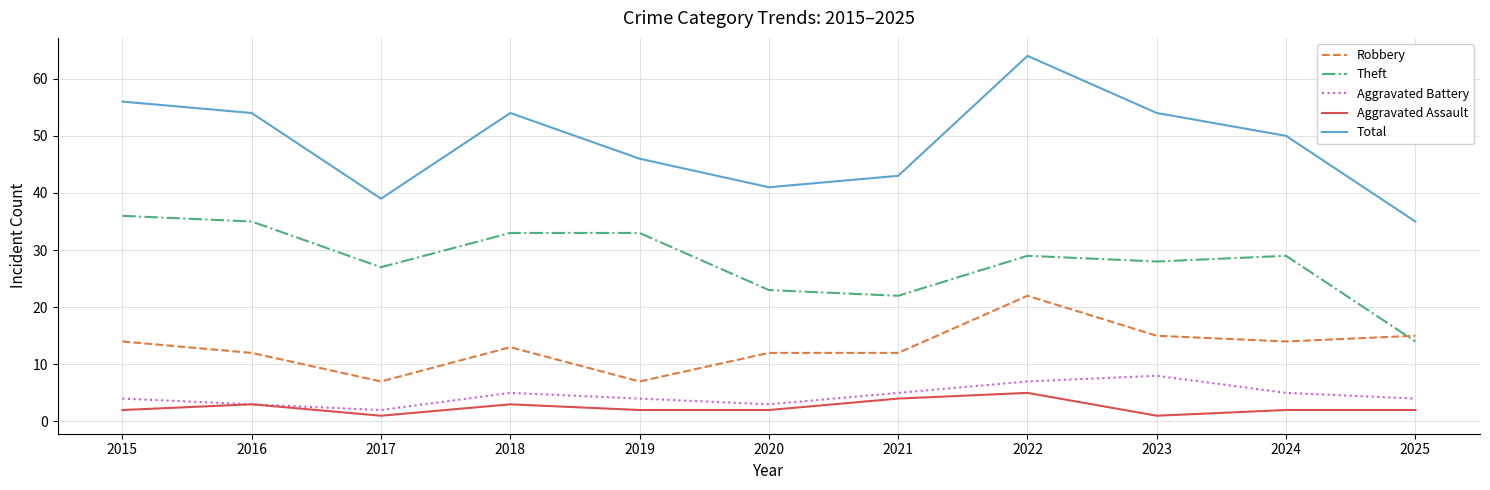

Reading left to right, list all the values displayed in this chart.

Robbery: 14	12	7	13	7	12	12	22	15	14	15
Theft: 36	35	27	33	33	23	22	29	28	29	14
Aggravated Battery: 4	3	2	5	4	3	5	7	8	5	4
Aggravated Assault: 2	3	1	3	2	2	4	5	1	2	2
Total: 56	54	39	54	46	41	43	64	54	50	35